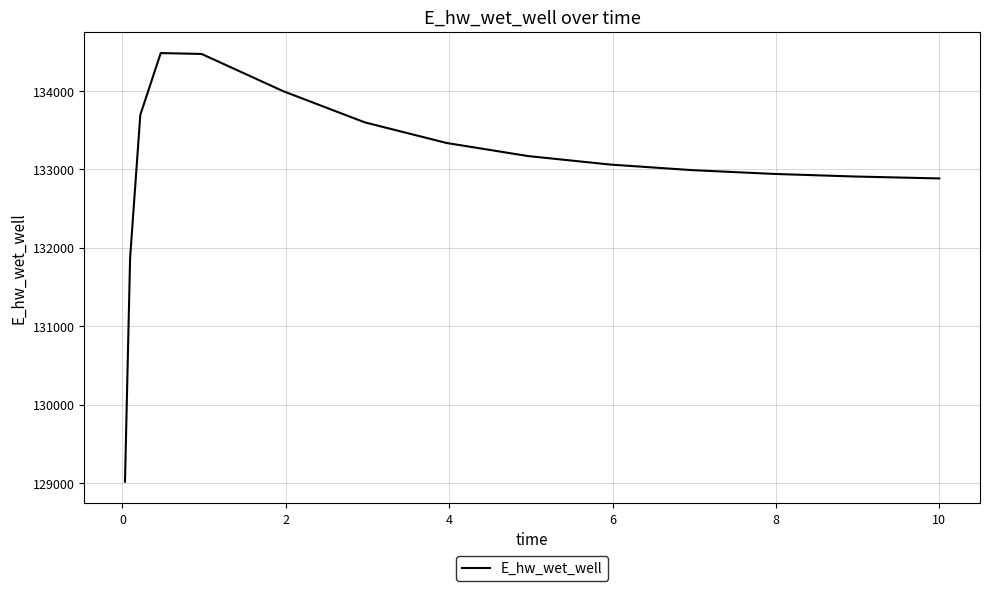

What is the smallest value displayed?

129016.0